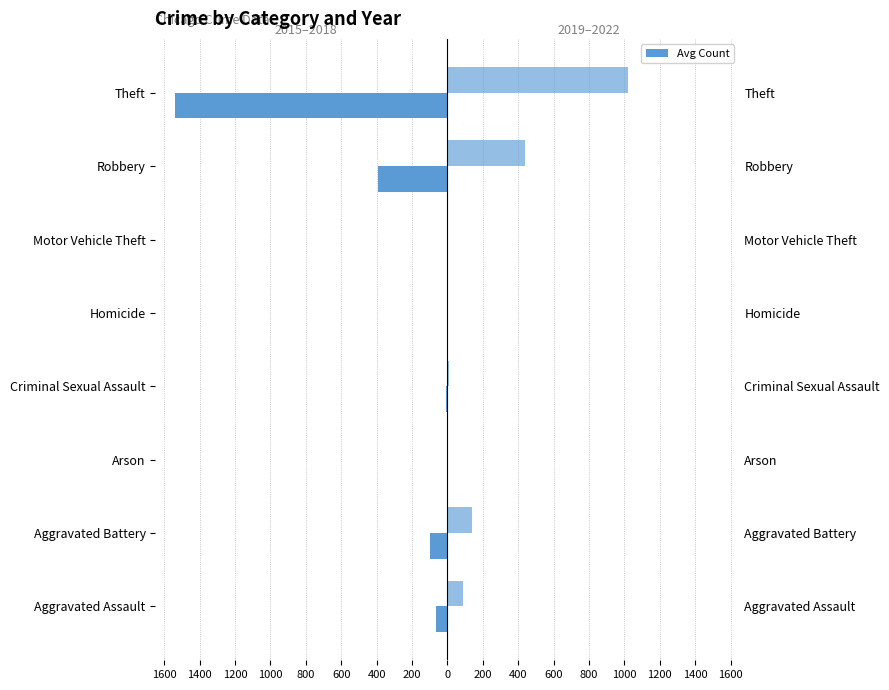

Reading left to right, what are all the values shown in this chart?

2015–2018 Avg: -62.8	-98.8	-1.0	-8.2	-0.8	-2.0	-395.0	-1541.5
2019–2022 Avg: 90.2	140.0	1.8	9.5	3.0	1.8	439.0	1021.5